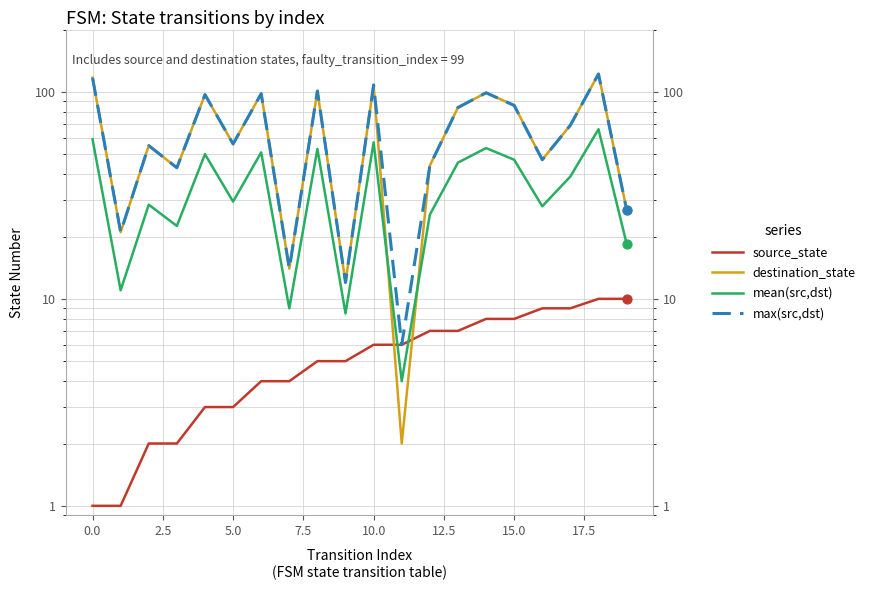

Which series has the largest Y range (max minus min)?

destination_state